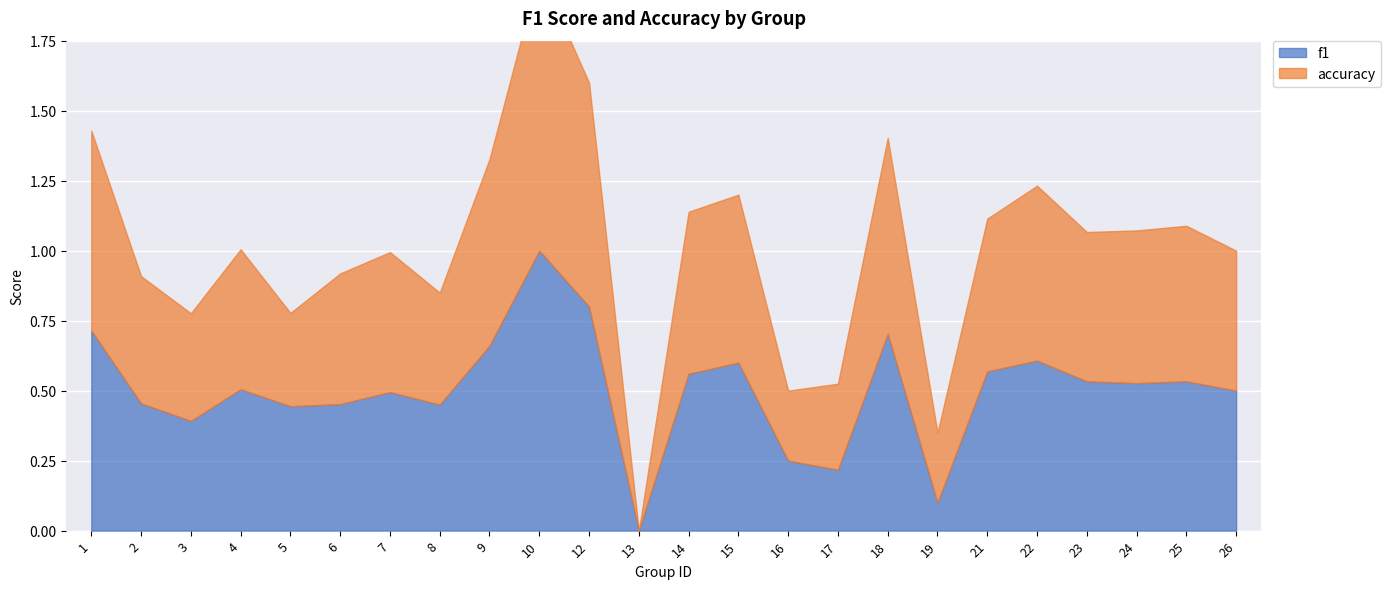

Which series has the largest range (max minus min)?

f1